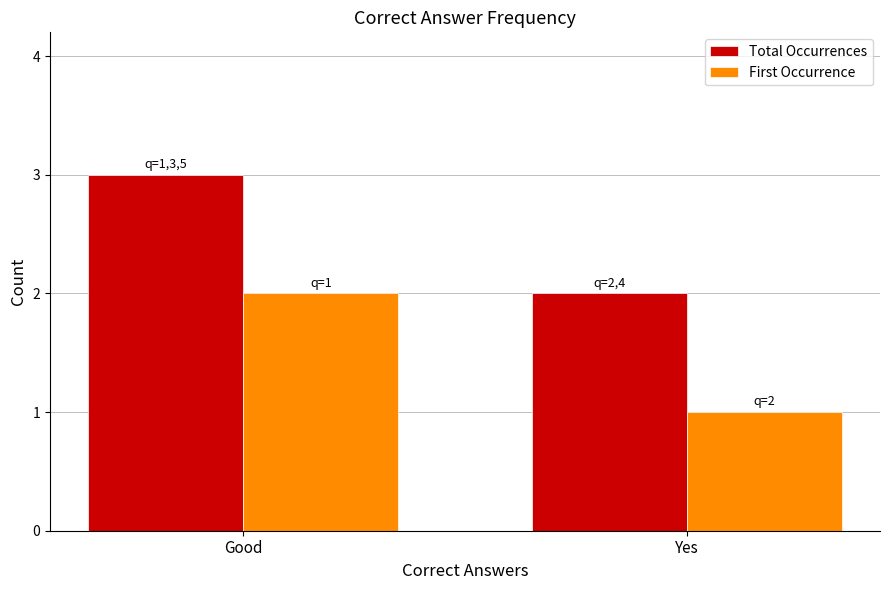

Are the bars horizontal?

No